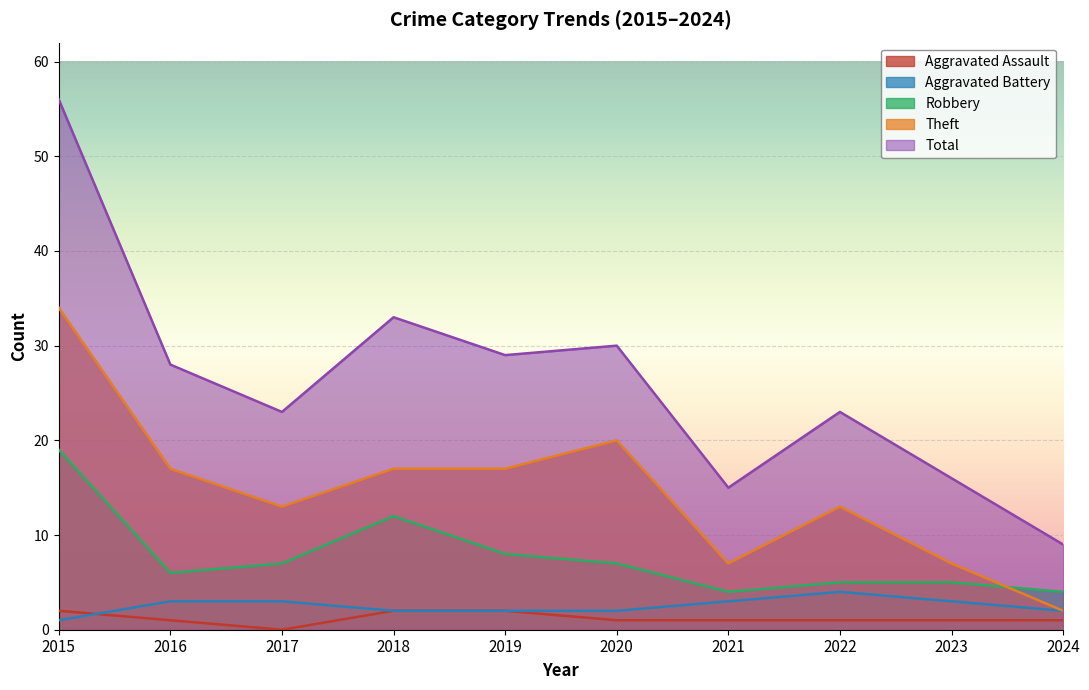

Is it true that Robbery equals 7 at 2020?

True